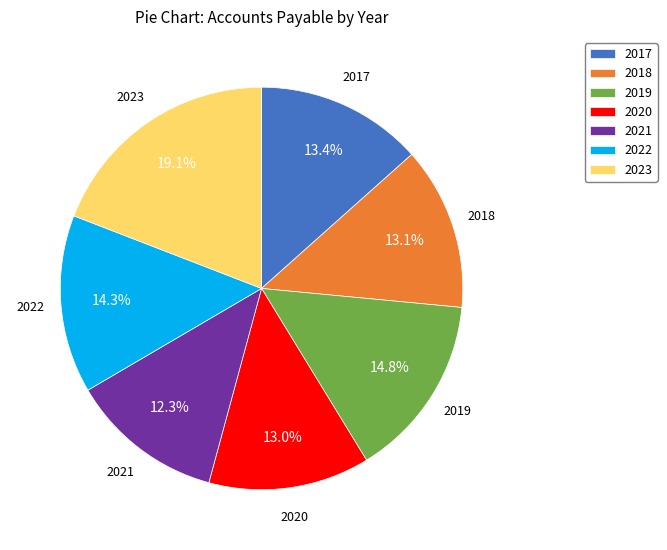

Approximately how many times larger is the value at 2017 compared to 2021?

1.1